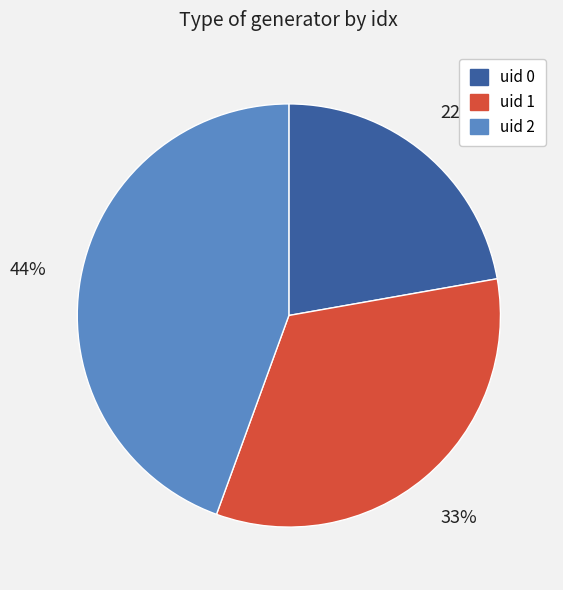

To the nearest percent, what is the difference between the largest and smallest slice percentages?

22%